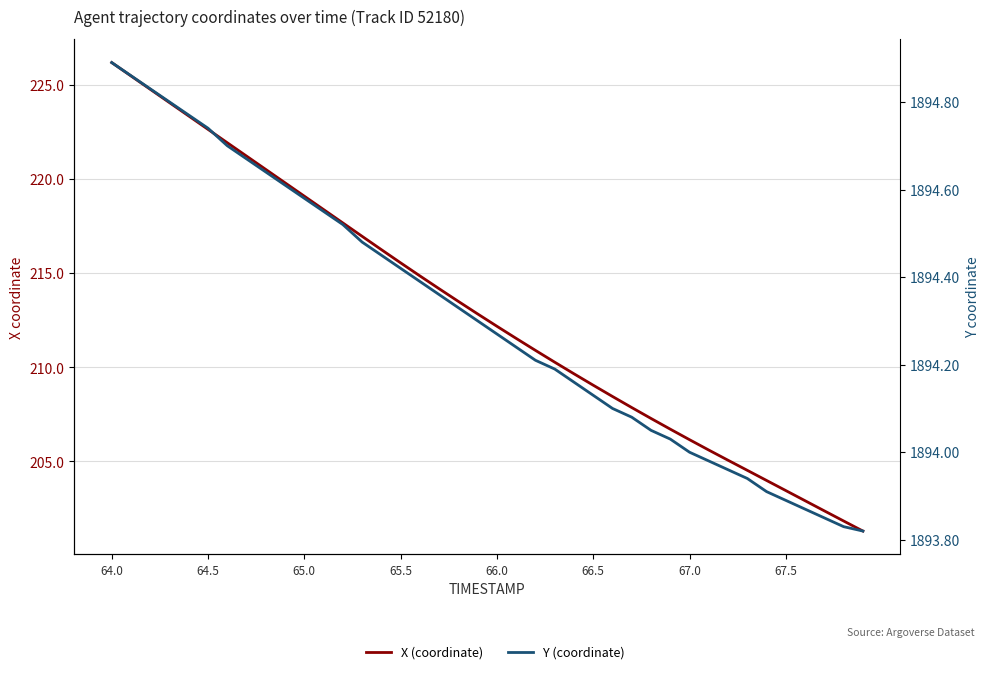

Reading right to left, what are all the values shown in this chart?

X (coordinate): 201.3	201.8	202.4	202.9	203.4	204.0	204.5	205.1	205.6	206.2	206.7	207.3	207.9	208.5	209.0	209.7	210.3	210.9	211.5	212.2	212.8	213.5	214.2	214.9	215.6	216.3	217.0	217.7	218.4	219.1	219.8	220.5	221.2	221.9	222.6	223.4	224.1	224.8	225.5	226.2
Y (coordinate): 1893.8	1893.8	1893.8	1893.9	1893.9	1893.9	1893.9	1894.0	1894.0	1894.0	1894.0	1894.0	1894.1	1894.1	1894.1	1894.2	1894.2	1894.2	1894.2	1894.3	1894.3	1894.3	1894.4	1894.4	1894.4	1894.5	1894.5	1894.5	1894.5	1894.6	1894.6	1894.6	1894.7	1894.7	1894.7	1894.8	1894.8	1894.8	1894.9	1894.9